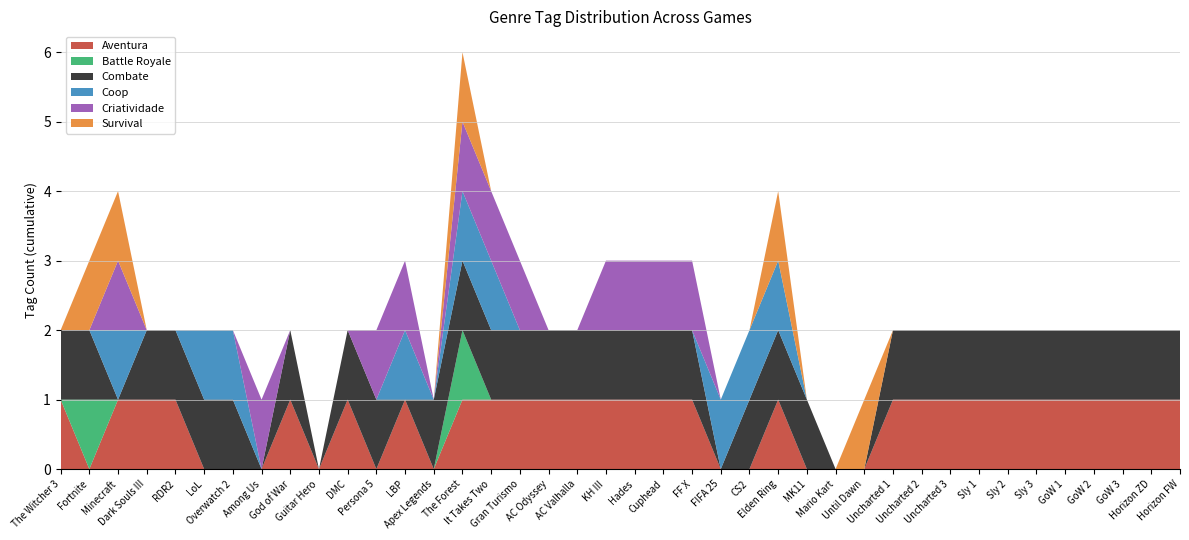

Reading left to right, extract all data points from this chart.

Aventura: Acao=1	Aventura=0	Battle Royale=1	Combate=1	Coop=1	Criatividade=0	Survival=0	Estrategia=0	Fantasia=1	Mundo Aberto=0	Multiplayer=1	RPG=0	Ritmo=1	Single-player=0	Tiro=1	Horror=1	Hack and Slash=1	MOBA=1	Party Game=1	PvP Arena=1	20=1	21=1	22=1	23=0	24=0	25=1	26=0	27=0	28=0	29=1	30=1	31=1	32=1	33=1	34=1	35=1	36=1	37=1	38=1	39=1
Battle Royale: Acao=0	Aventura=1	Battle Royale=0	Combate=0	Coop=0	Criatividade=0	Survival=0	Estrategia=0	Fantasia=0	Mundo Aberto=0	Multiplayer=0	RPG=0	Ritmo=0	Single-player=0	Tiro=1	Horror=0	Hack and Slash=0	MOBA=0	Party Game=0	PvP Arena=0	20=0	21=0	22=0	23=0	24=0	25=0	26=0	27=0	28=0	29=0	30=0	31=0	32=0	33=0	34=0	35=0	36=0	37=0	38=0	39=0
Combate: Acao=1	Aventura=1	Battle Royale=0	Combate=1	Coop=1	Criatividade=1	Survival=1	Estrategia=0	Fantasia=1	Mundo Aberto=0	Multiplayer=1	RPG=1	Ritmo=0	Single-player=1	Tiro=1	Horror=1	Hack and Slash=1	MOBA=1	Party Game=1	PvP Arena=1	20=1	21=1	22=1	23=0	24=1	25=1	26=1	27=0	28=0	29=1	30=1	31=1	32=1	33=1	34=1	35=1	36=1	37=1	38=1	39=1
Coop: Acao=0	Aventura=0	Battle Royale=1	Combate=0	Coop=0	Criatividade=1	Survival=1	Estrategia=0	Fantasia=0	Mundo Aberto=0	Multiplayer=0	RPG=0	Ritmo=1	Single-player=0	Tiro=1	Horror=1	Hack and Slash=0	MOBA=0	Party Game=0	PvP Arena=0	20=0	21=0	22=0	23=1	24=1	25=1	26=0	27=0	28=0	29=0	30=0	31=0	32=0	33=0	34=0	35=0	36=0	37=0	38=0	39=0
Criatividade: Acao=0	Aventura=0	Battle Royale=1	Combate=0	Coop=0	Criatividade=0	Survival=0	Estrategia=1	Fantasia=0	Mundo Aberto=0	Multiplayer=0	RPG=1	Ritmo=1	Single-player=0	Tiro=1	Horror=1	Hack and Slash=1	MOBA=0	Party Game=0	PvP Arena=1	20=1	21=1	22=1	23=0	24=0	25=0	26=0	27=0	28=0	29=0	30=0	31=0	32=0	33=0	34=0	35=0	36=0	37=0	38=0	39=0
Survival: Acao=0	Aventura=1	Battle Royale=1	Combate=0	Coop=0	Criatividade=0	Survival=0	Estrategia=0	Fantasia=0	Mundo Aberto=0	Multiplayer=0	RPG=0	Ritmo=0	Single-player=0	Tiro=1	Horror=0	Hack and Slash=0	MOBA=0	Party Game=0	PvP Arena=0	20=0	21=0	22=0	23=0	24=0	25=1	26=0	27=0	28=1	29=0	30=0	31=0	32=0	33=0	34=0	35=0	36=0	37=0	38=0	39=0